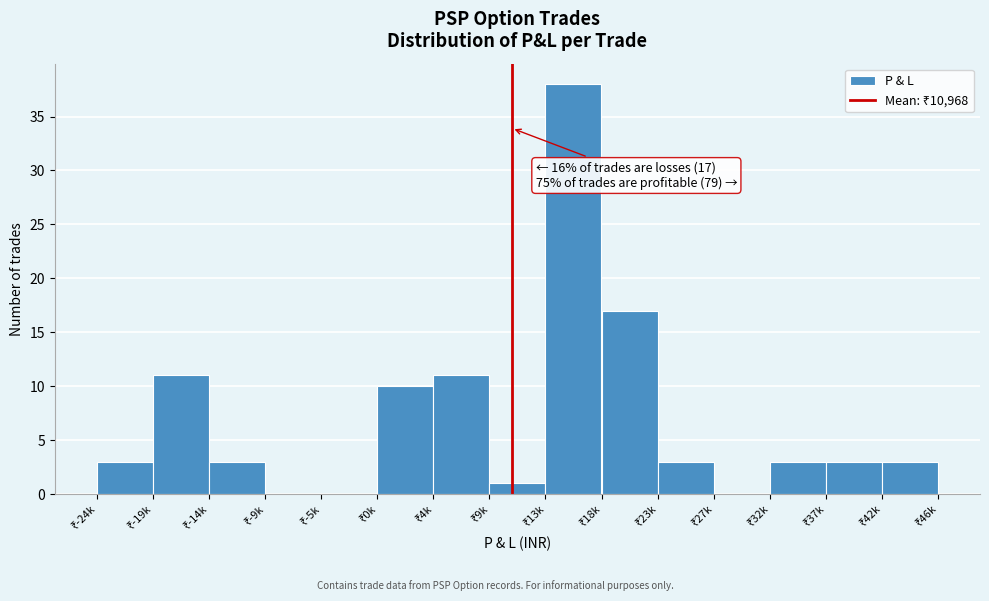

What is the sum of all values?

106